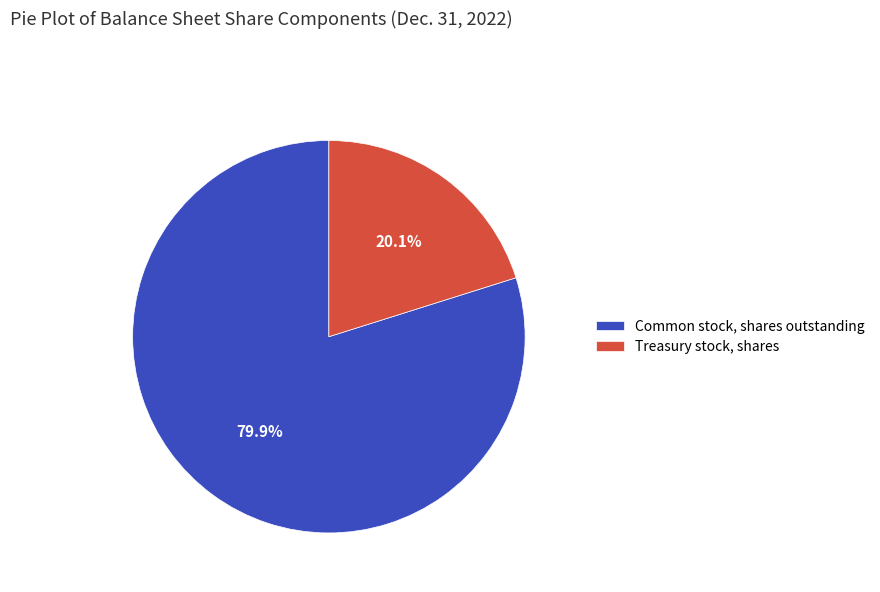

Does Common stock, shares outstanding represent more than half of the total?

Yes